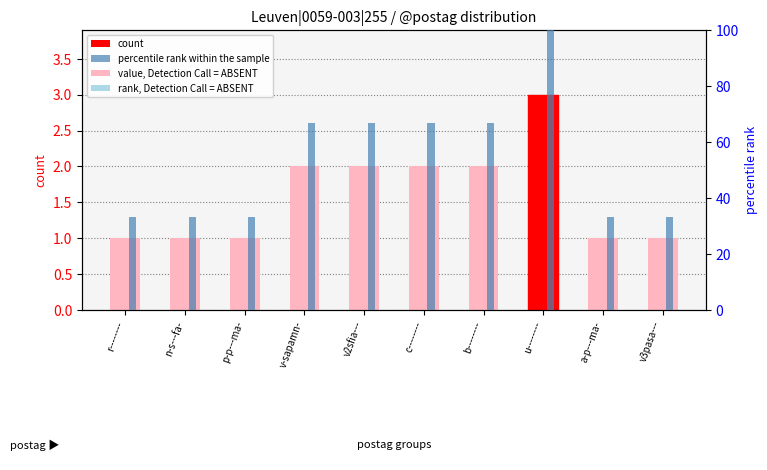

What is the total value across all series at b--------?

68.7